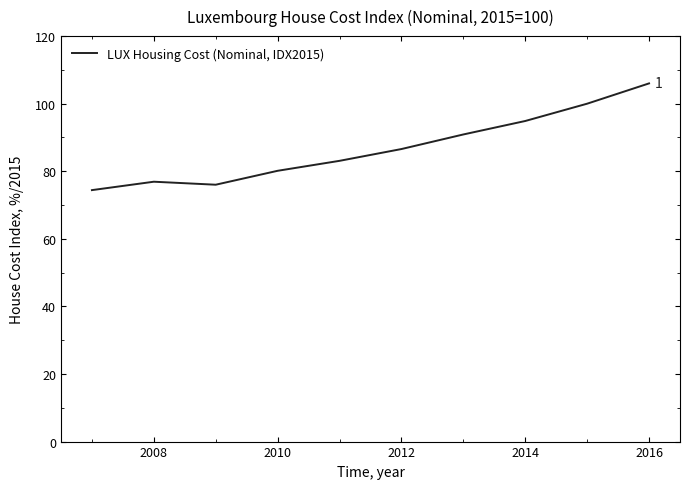

True or false: the data has more than 2 interior local peaks.

False